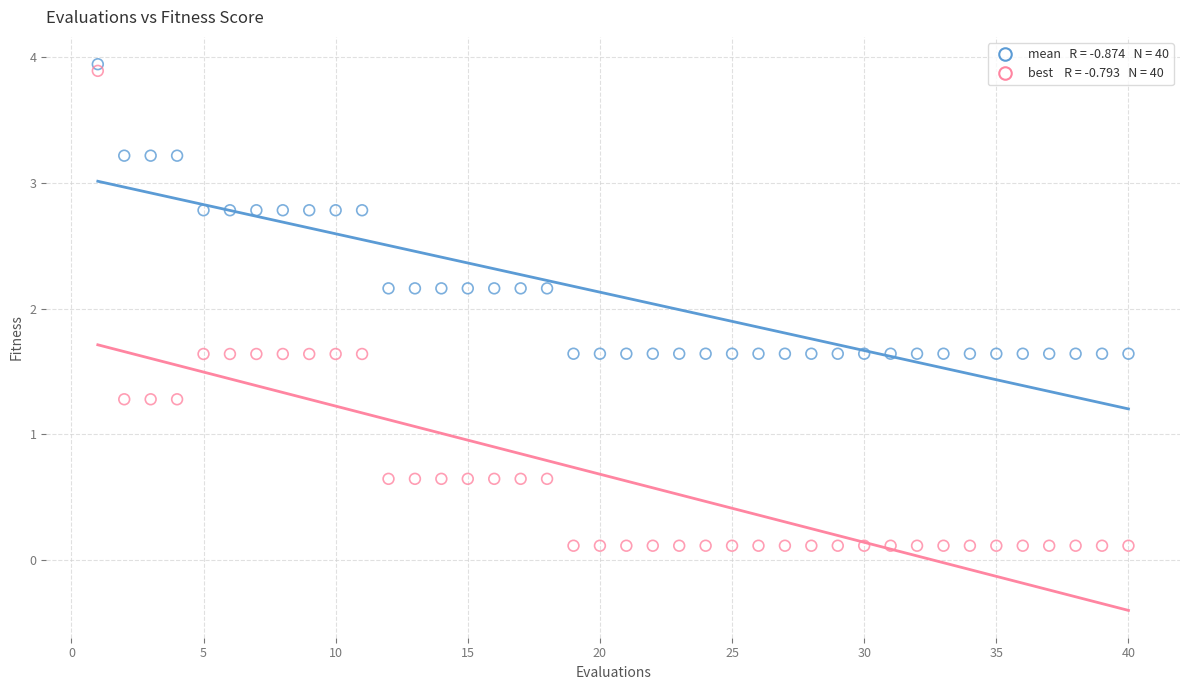

Across all data points, what is the range of X values (max minus min)?

39.0